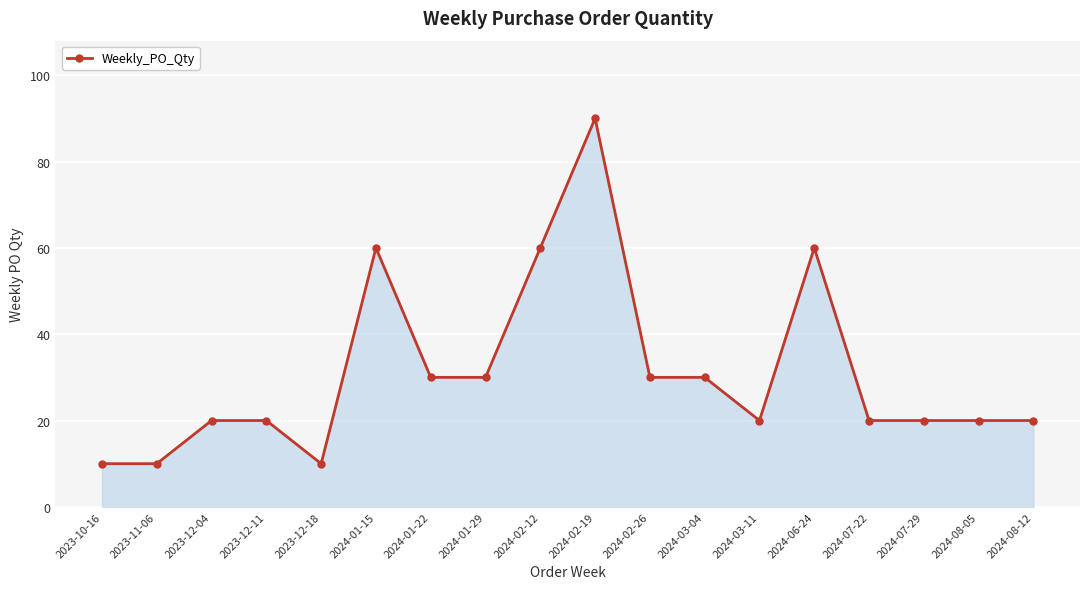

What is the value of the 13th point from the left?

20